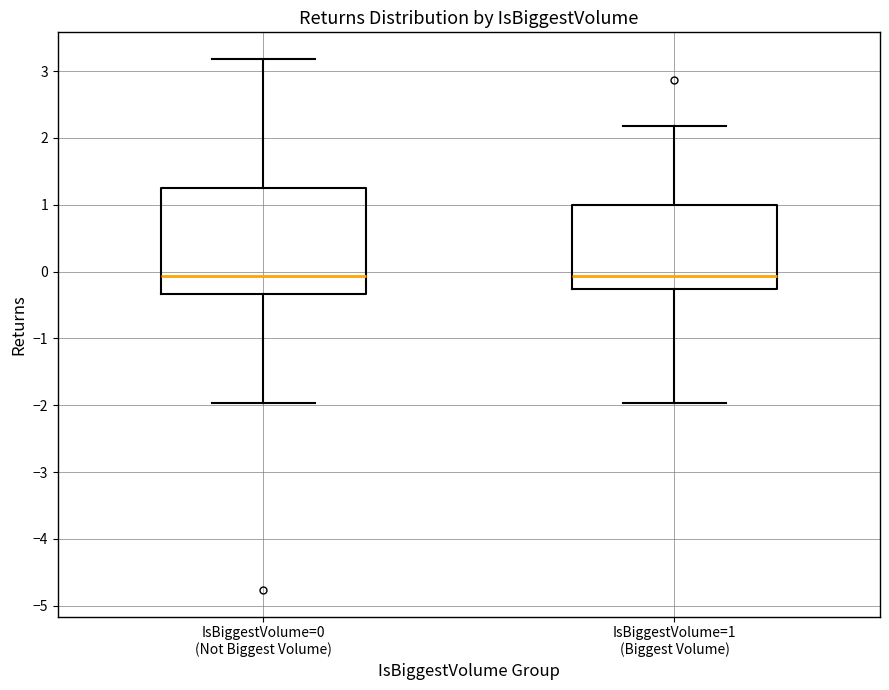

Reading left to right, read every box against the y-axis: the position of its median line, the range the box covers, and the ends of its whiskers. The values are not printed on the chart, so give them approximately, as read against the axis.

IsBiggestVolume=0 (Not Biggest Volume): median -0.1, box -0.3 to 1.3, whiskers -2.0 to 3.2
IsBiggestVolume=1 (Biggest Volume): median -0.1, box -0.3 to 1.0, whiskers -2.0 to 2.2